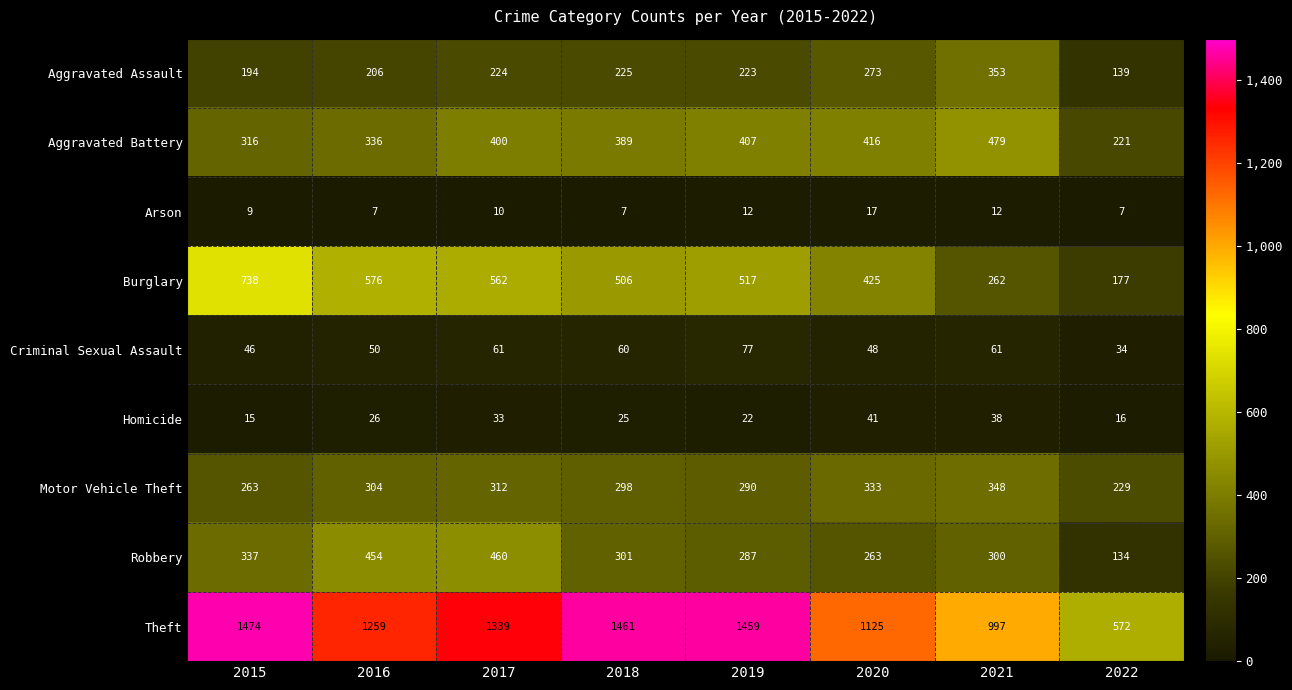

Between 2019 and 2020, which series saw the biggest shift?

Theft